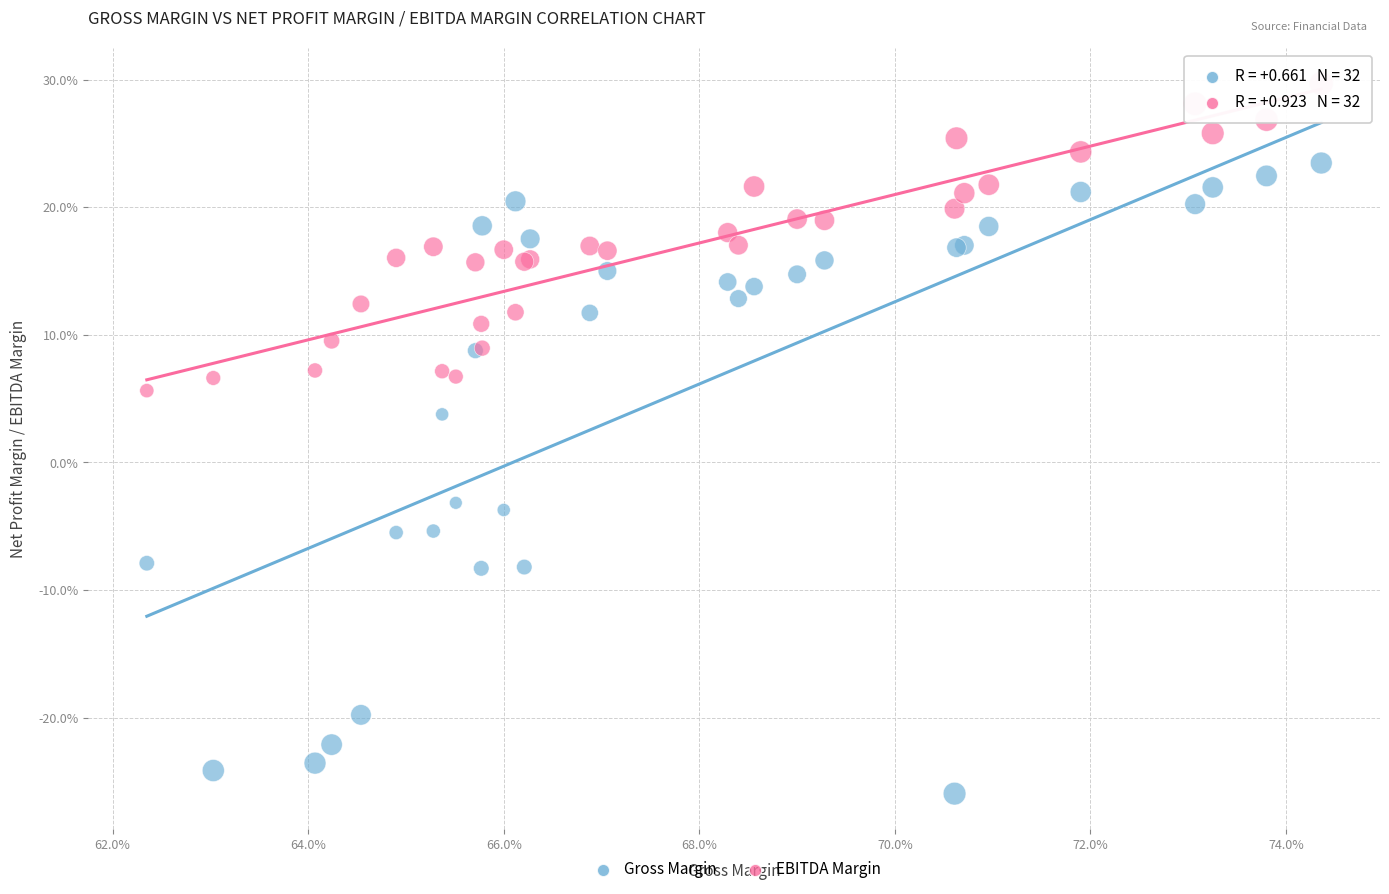

What are all the series names shown in the legend?

Gross Margin, EBITDA Margin